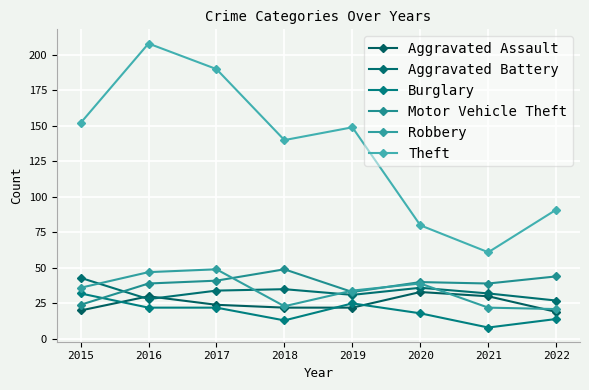

At which label is Theft closest to 134?

2018